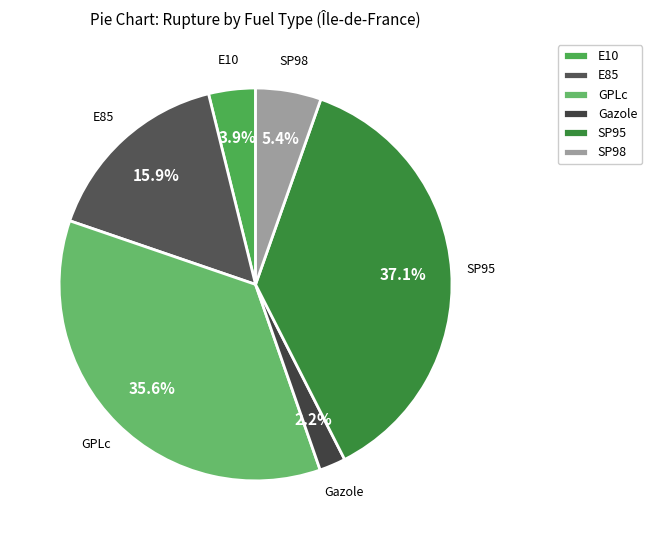

Is there a majority slice in this chart?

No